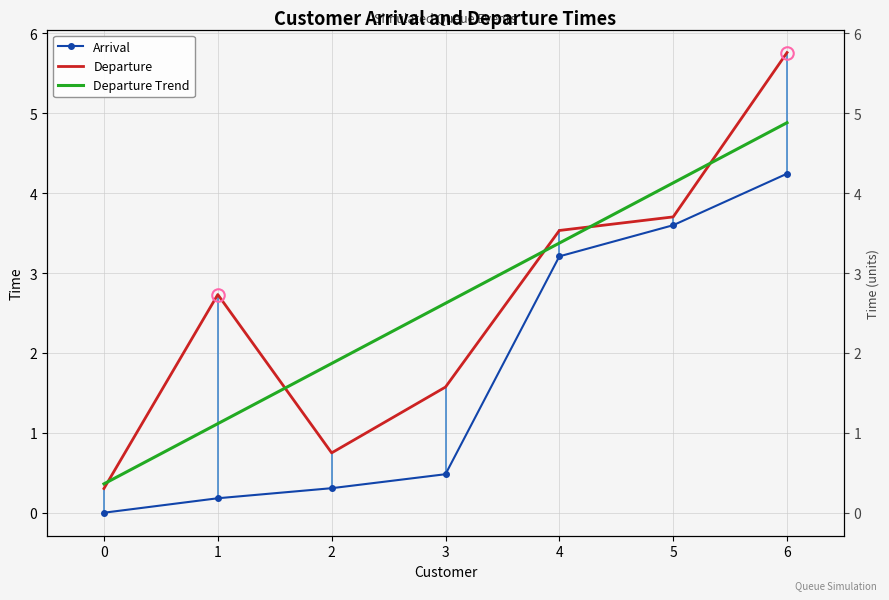

Count the number of categories in the chart.

7